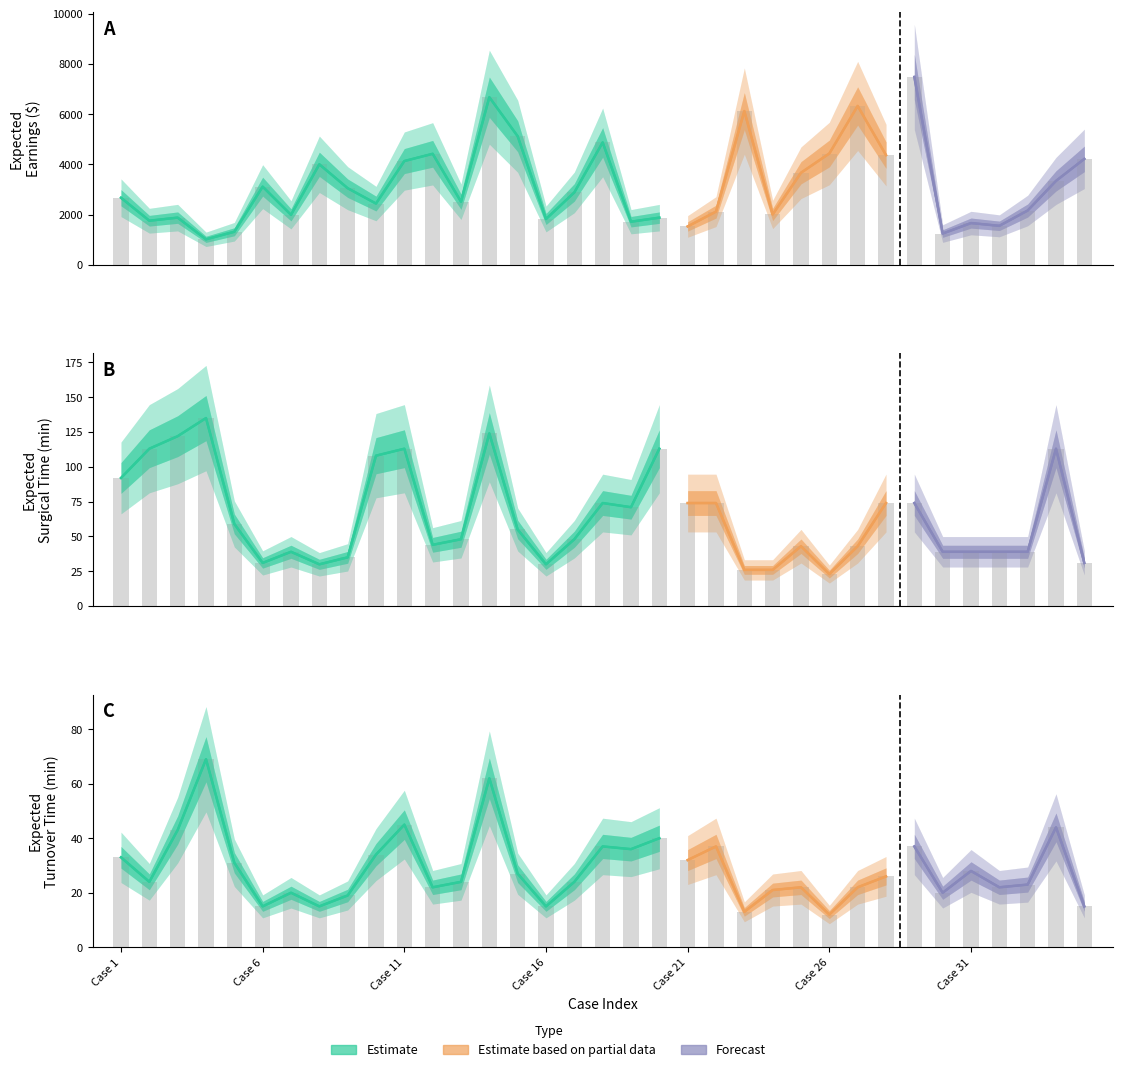

How many groups of bars are there?

35